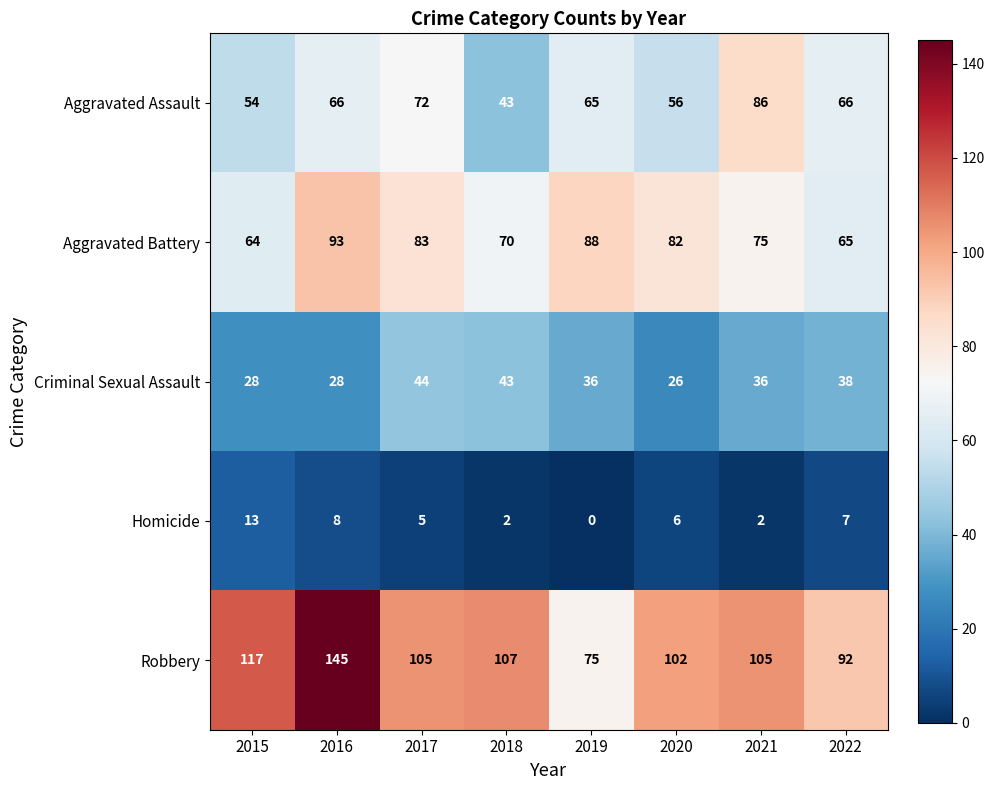

At 2015, list the series in order from largest to smallest.

Robbery, Aggravated Battery, Aggravated Assault, Criminal Sexual Assault, Homicide